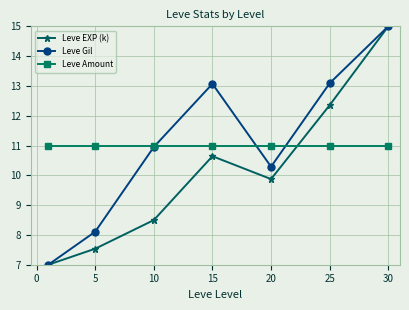

What is the value of the Leve EXP (k) point at the 3rd from the left?

8.5